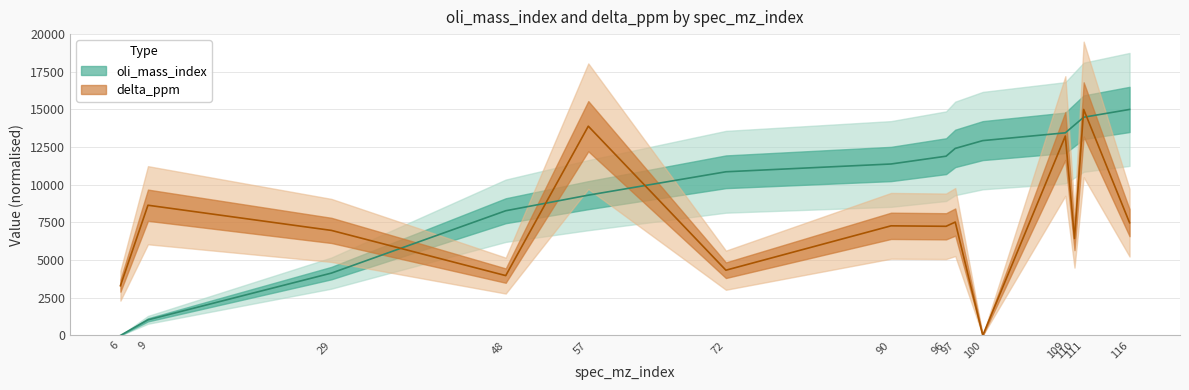

At which label does oli_mass_index reach its minimum?

6